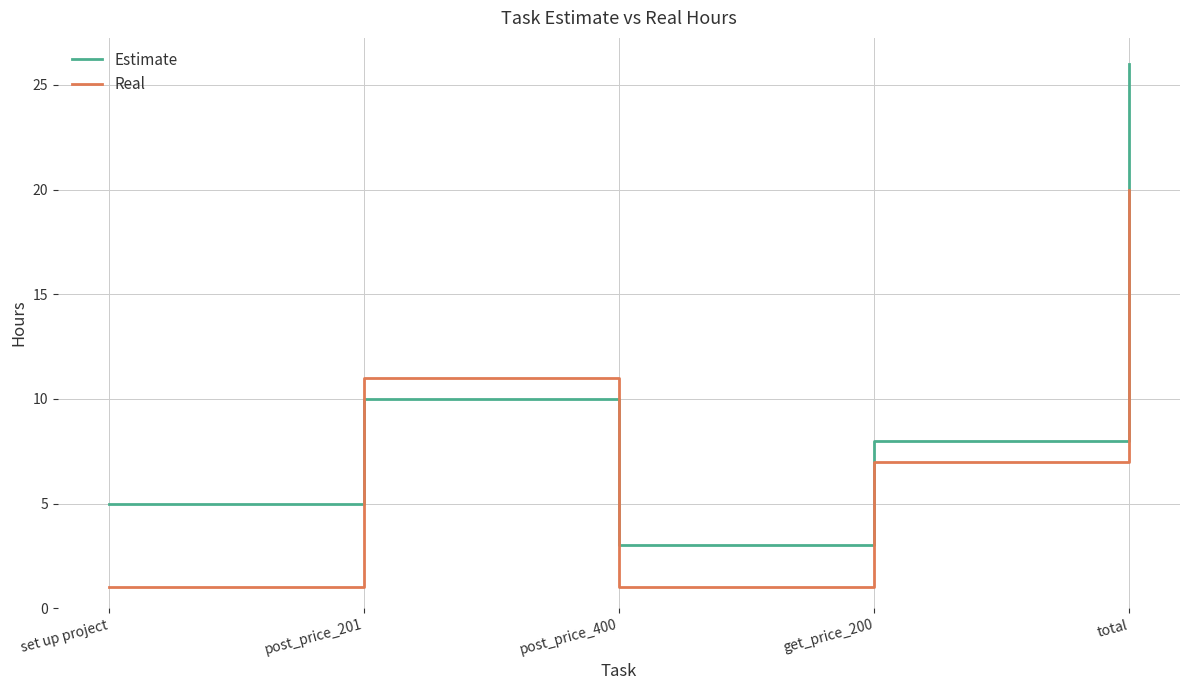

Reading right to left, what are all the values shown in this chart?

Estimate: total=26	get_price_200=8	post_price_400=3	post_price_201=10	set up project=5
Real: total=20	get_price_200=7	post_price_400=1	post_price_201=11	set up project=1